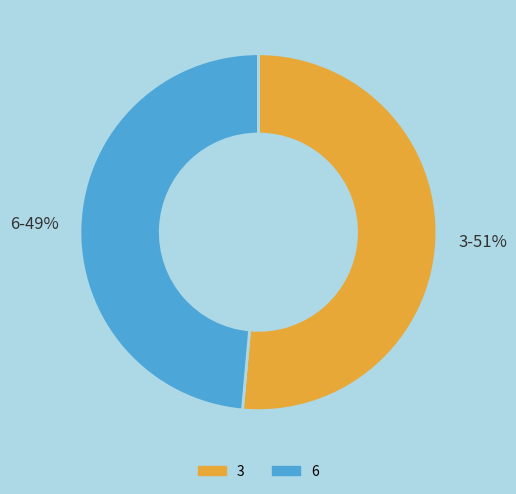

Does any single category account for the majority?

Yes